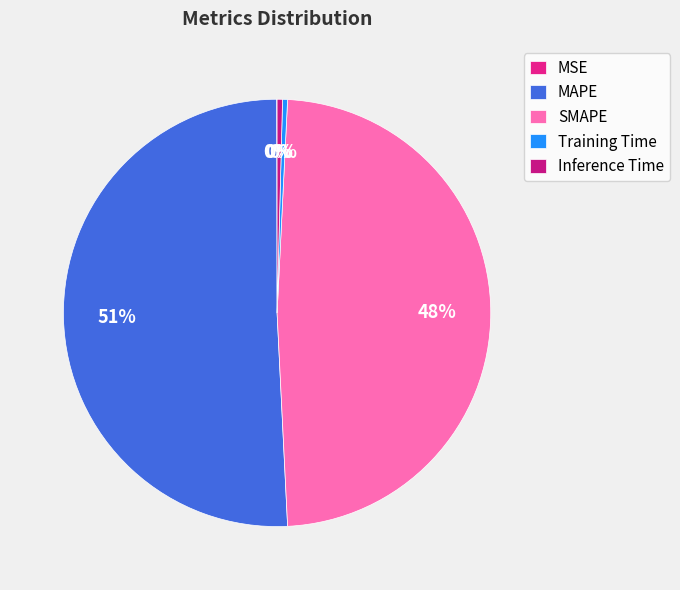

Do Inference Time and MSE together represent more than half of the pie?

No